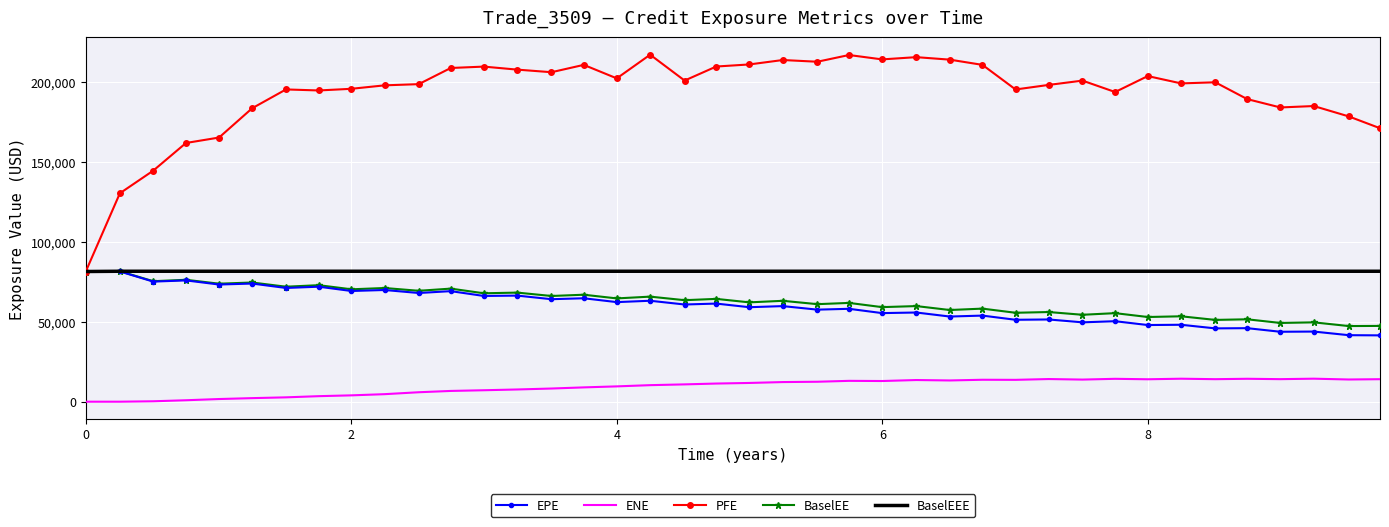

Which series has the widest spread of values?

PFE